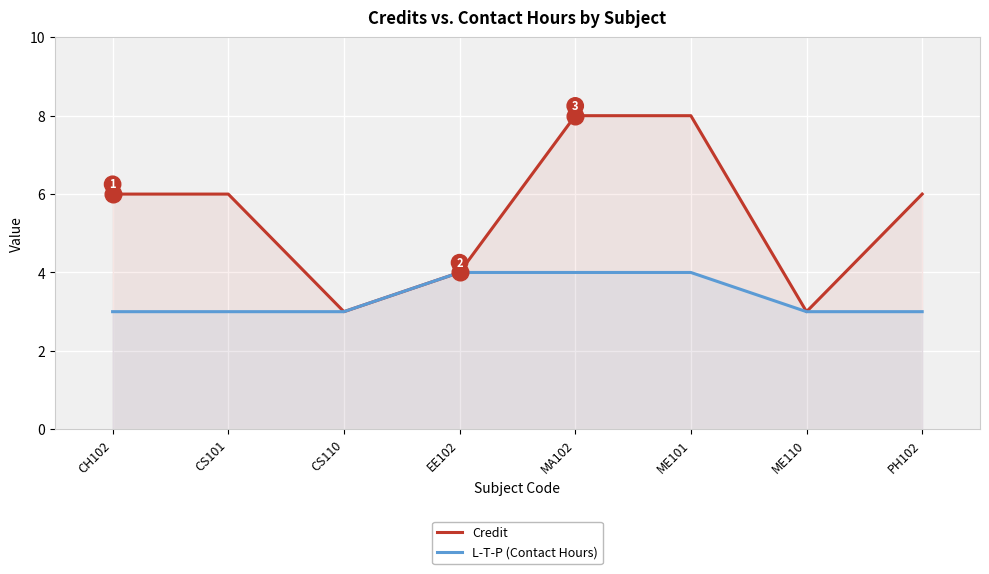

How many categories are shown in the chart?

8